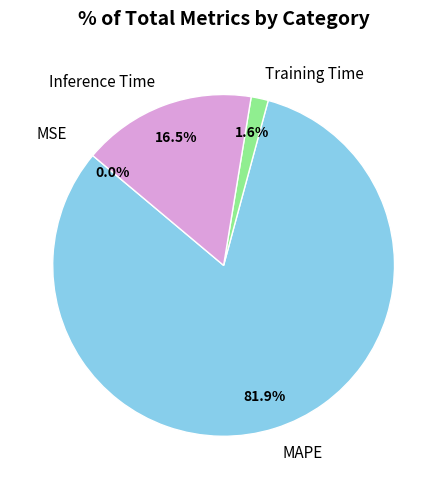

What is the largest slice in the pie chart?

MAPE